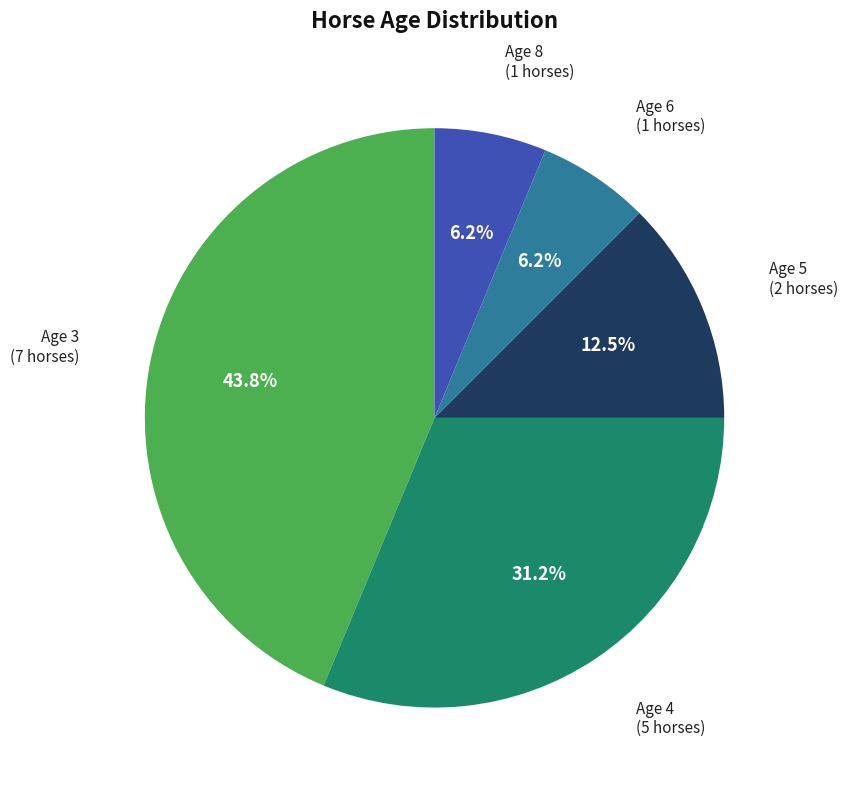

Does Age 6 represent more than half of the total?

No